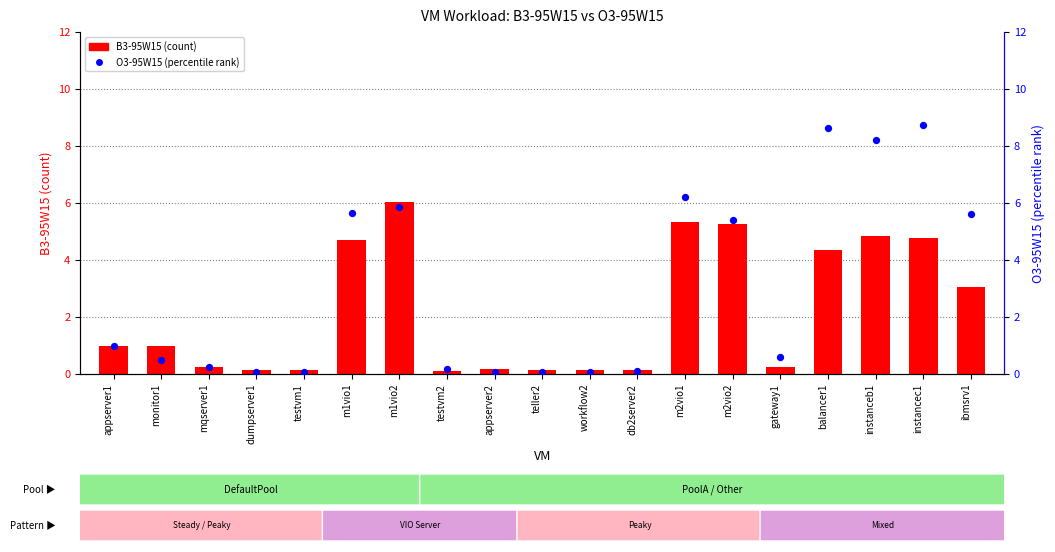

What is the total value across all series at dumpserver1?

0.2